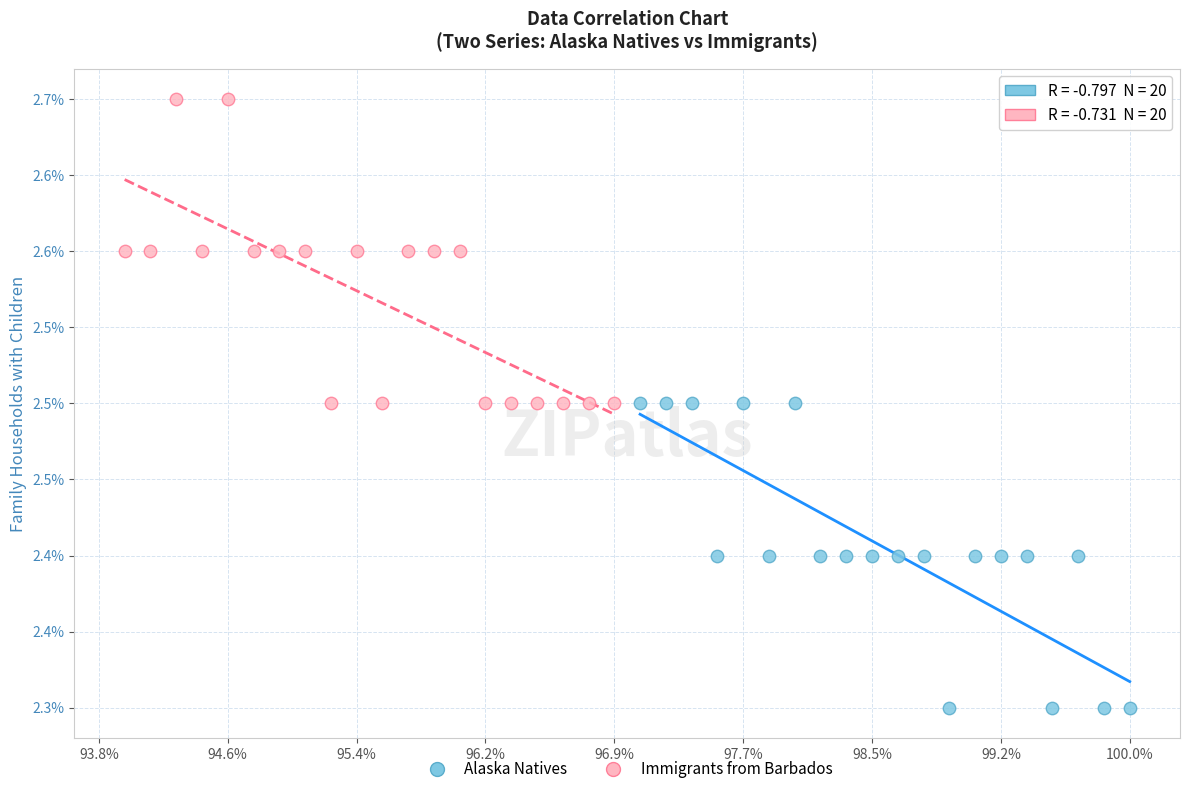

What are all the series names shown in the legend?

Alaska Natives, Immigrants from Barbados